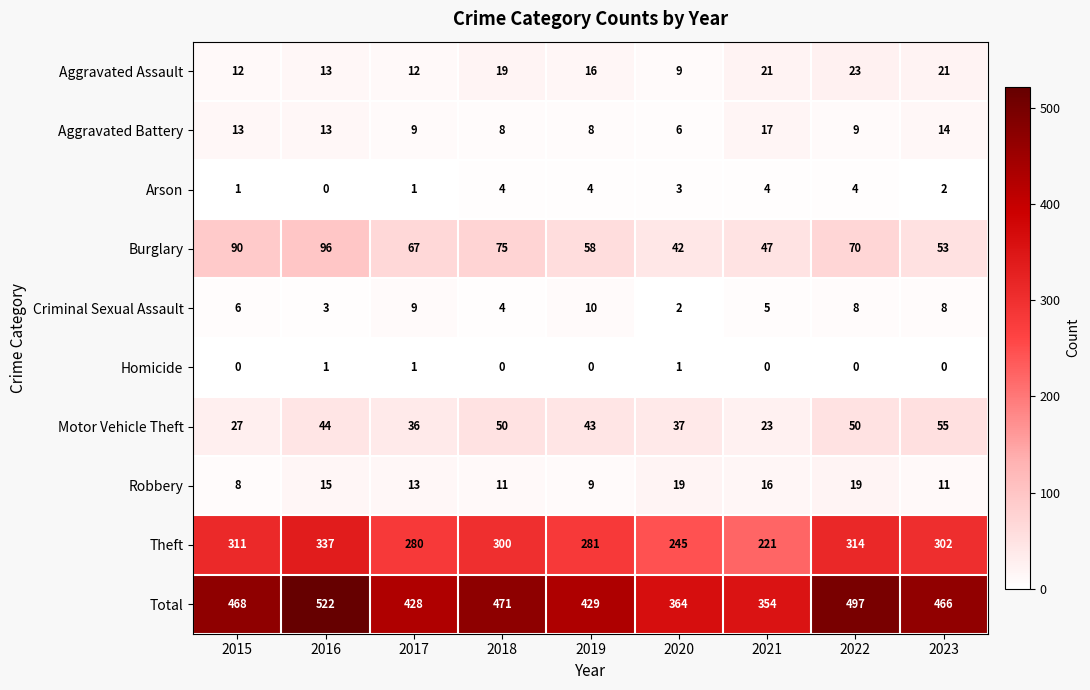

What is the difference between the second highest and second lowest values in the Criminal Sexual Assault series?

6